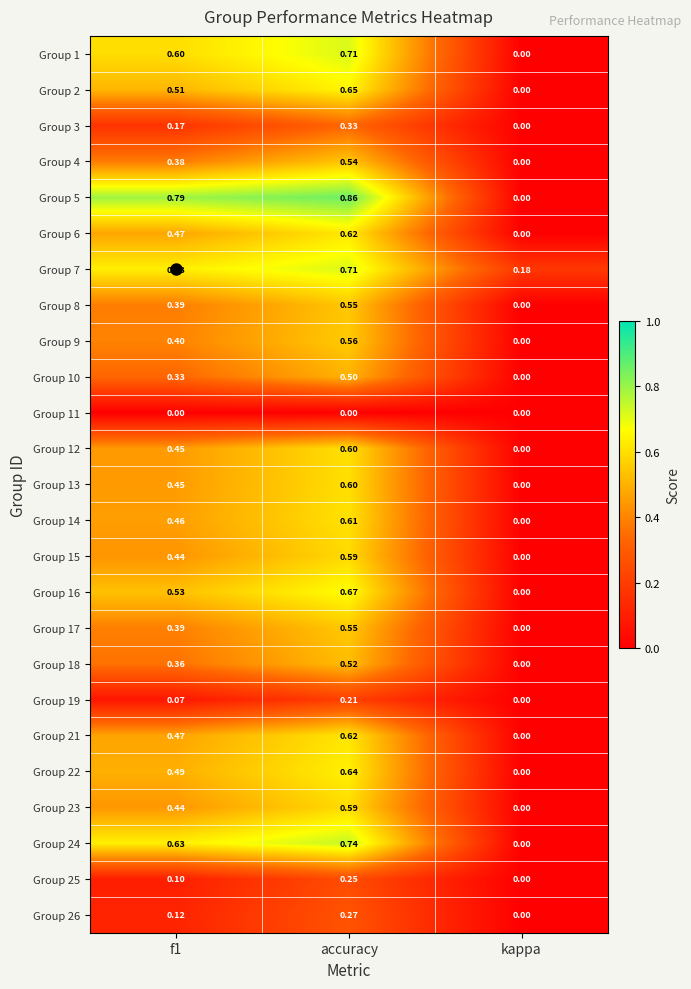

At which label does Group 8 reach its peak?

accuracy